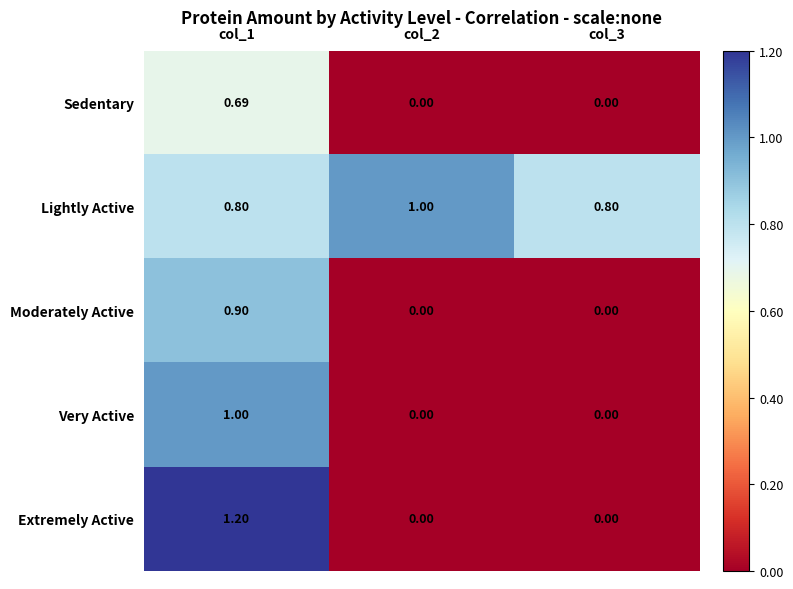

How many data points in Sedentary are above 0?

1